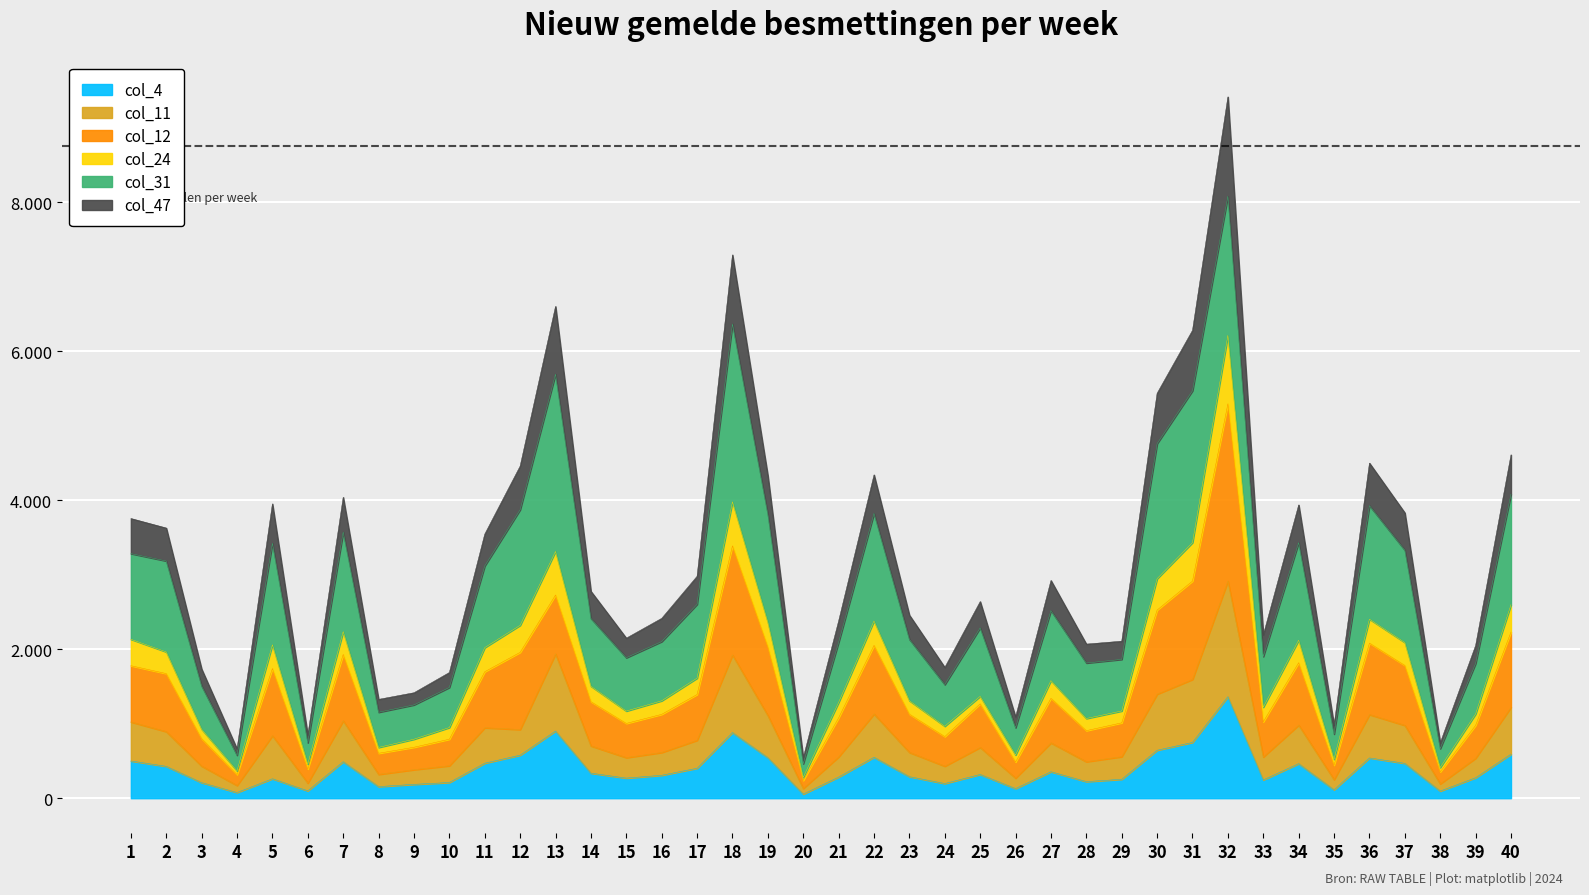

Does the chart display data point markers on the line(s)?

No